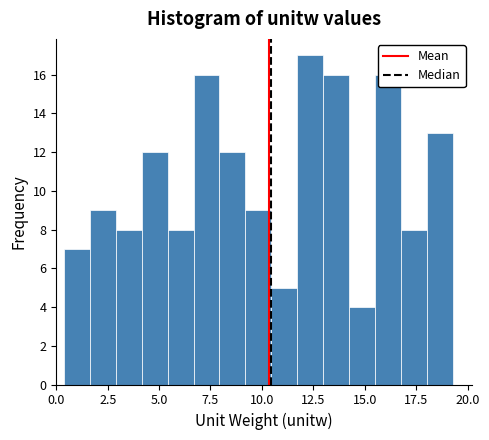

Read against the x-axis, roughly where is the centre of the tallest bar?

12.5